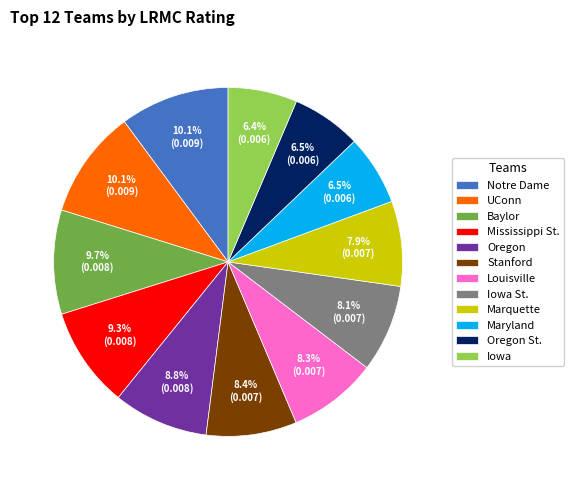

What percentage is the Oregon slice, to the nearest percent?

9%